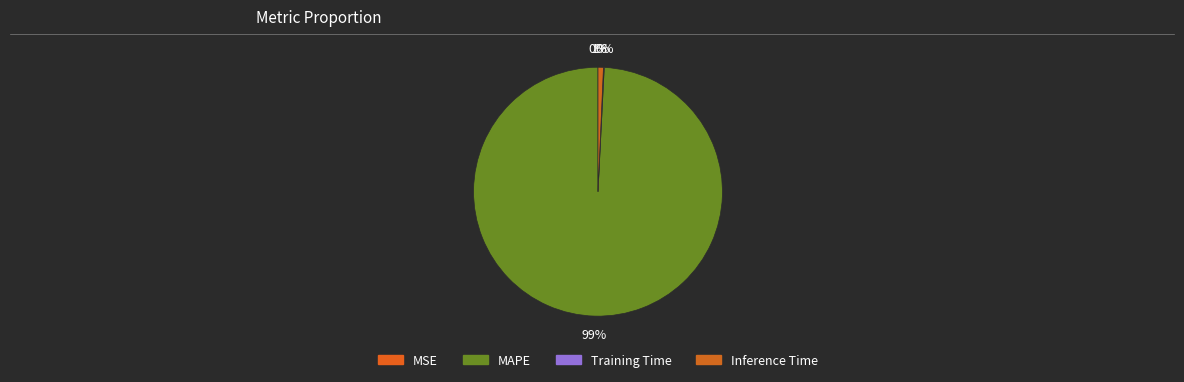

True or false: MSE accounts for 5% of the total.

False